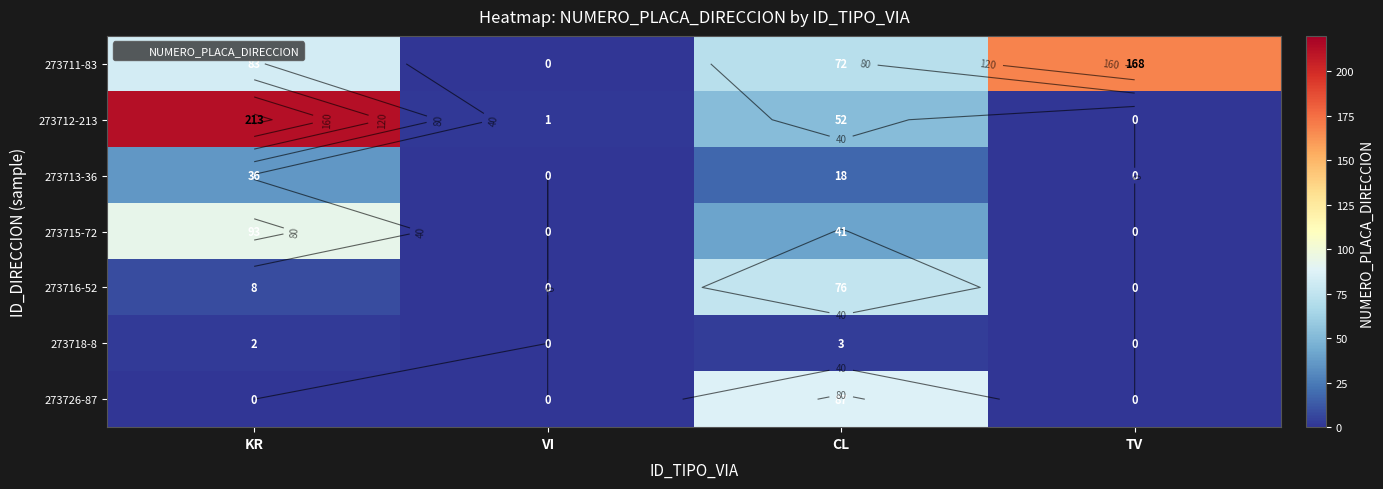

The value of 273718-8 at CL is 5. True or false?

False